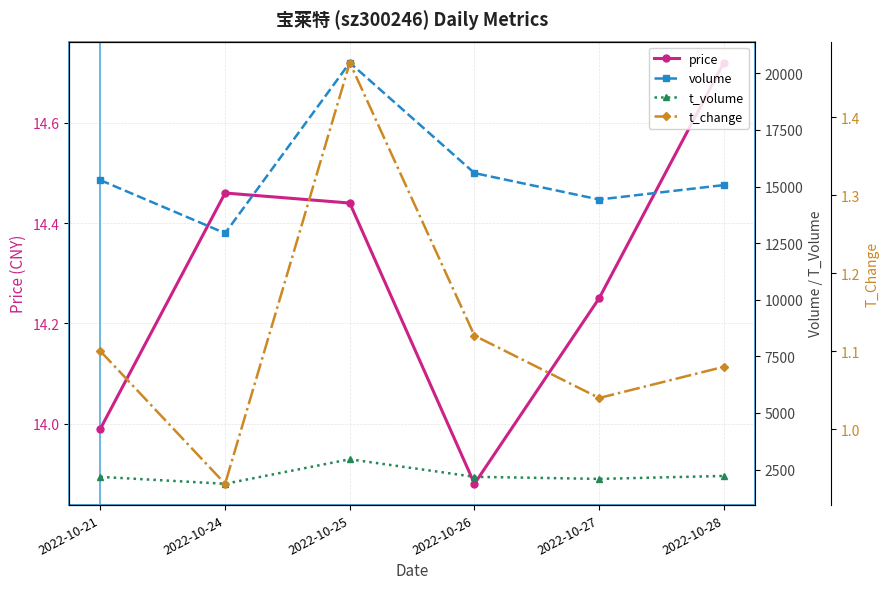

Which category has the highest value across all series?

2022-10-25